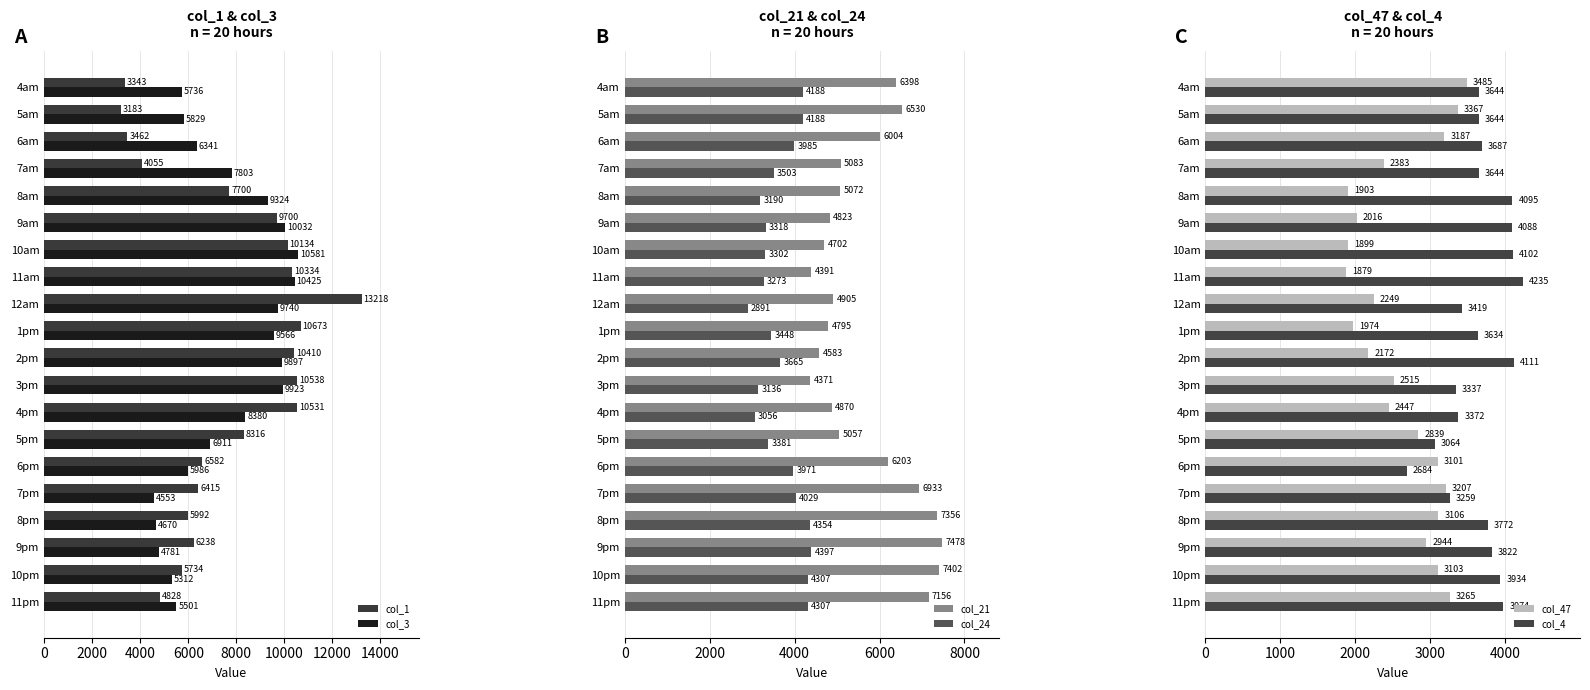

What is the difference between the maximum and second lowest values in the col_4 series?

1171.0